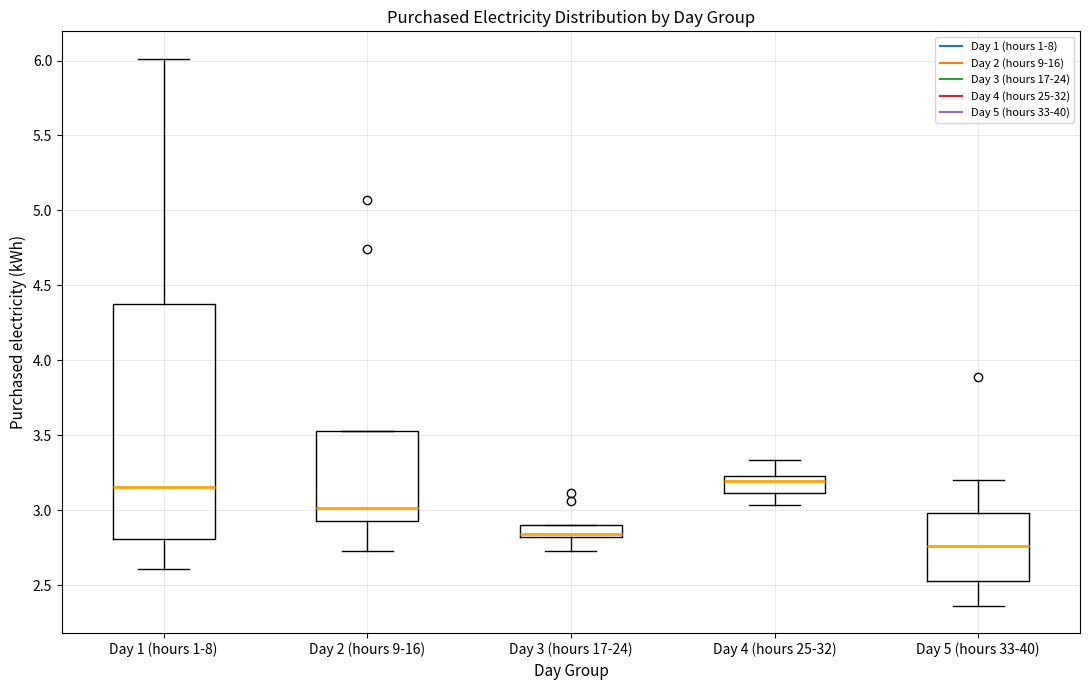

Reading left to right, transcribe this box plot: for each box, give where its median line is, the range the box spans, and where its two whiskers end, as read against the y-axis. The values are not printed on the chart, so give them approximately, as read against the axis.

Day 1 (hours 1-8): median 3.15, box 2.80 to 4.35, whiskers 2.60 to 6.00
Day 2 (hours 9-16): median 3.00, box 2.95 to 3.50, whiskers 2.75 to 3.50
Day 3 (hours 17-24): median 2.85, box 2.80 to 2.90, whiskers 2.75 to 2.90
Day 4 (hours 25-32): median 3.20, box 3.10 to 3.25, whiskers 3.05 to 3.35
Day 5 (hours 33-40): median 2.75, box 2.55 to 3.00, whiskers 2.35 to 3.20